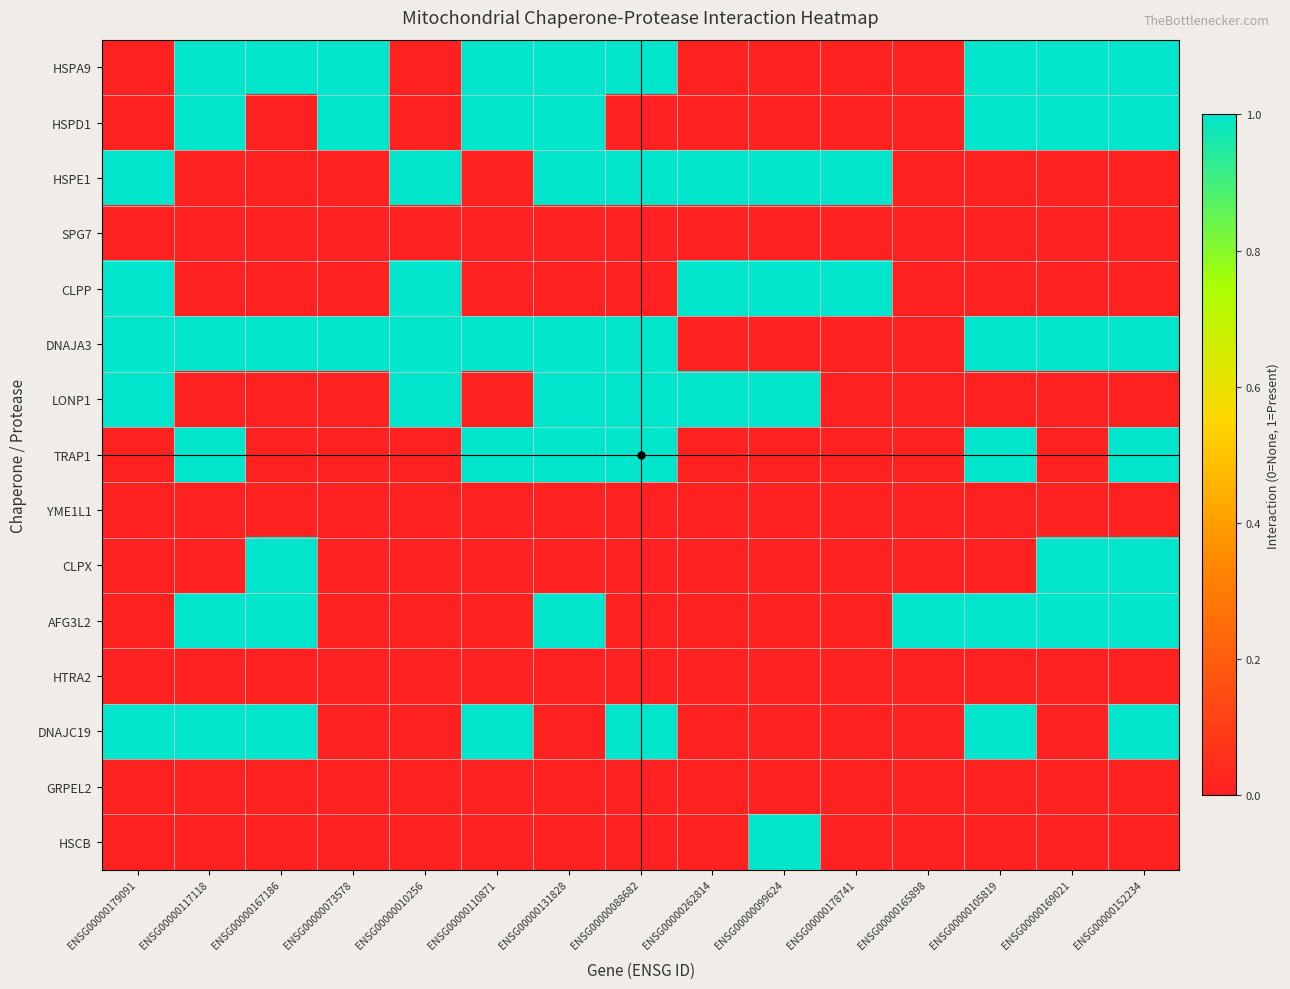

Count the number of data series in this chart.

15